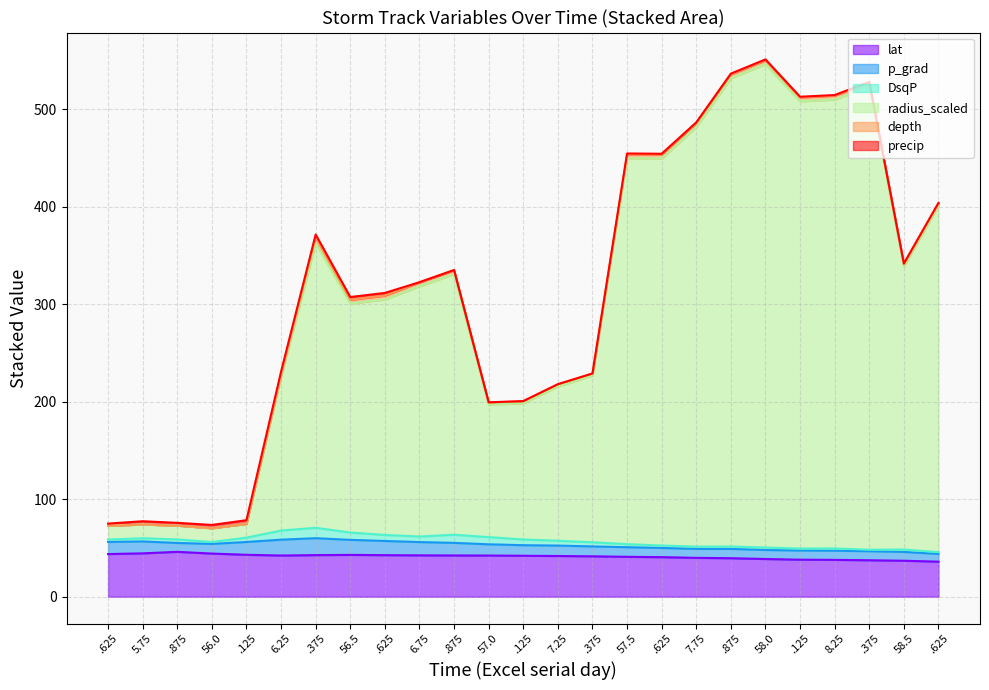

What are all the series names shown in the legend?

lat, p_grad, DsqP, radius_scaled, depth, precip